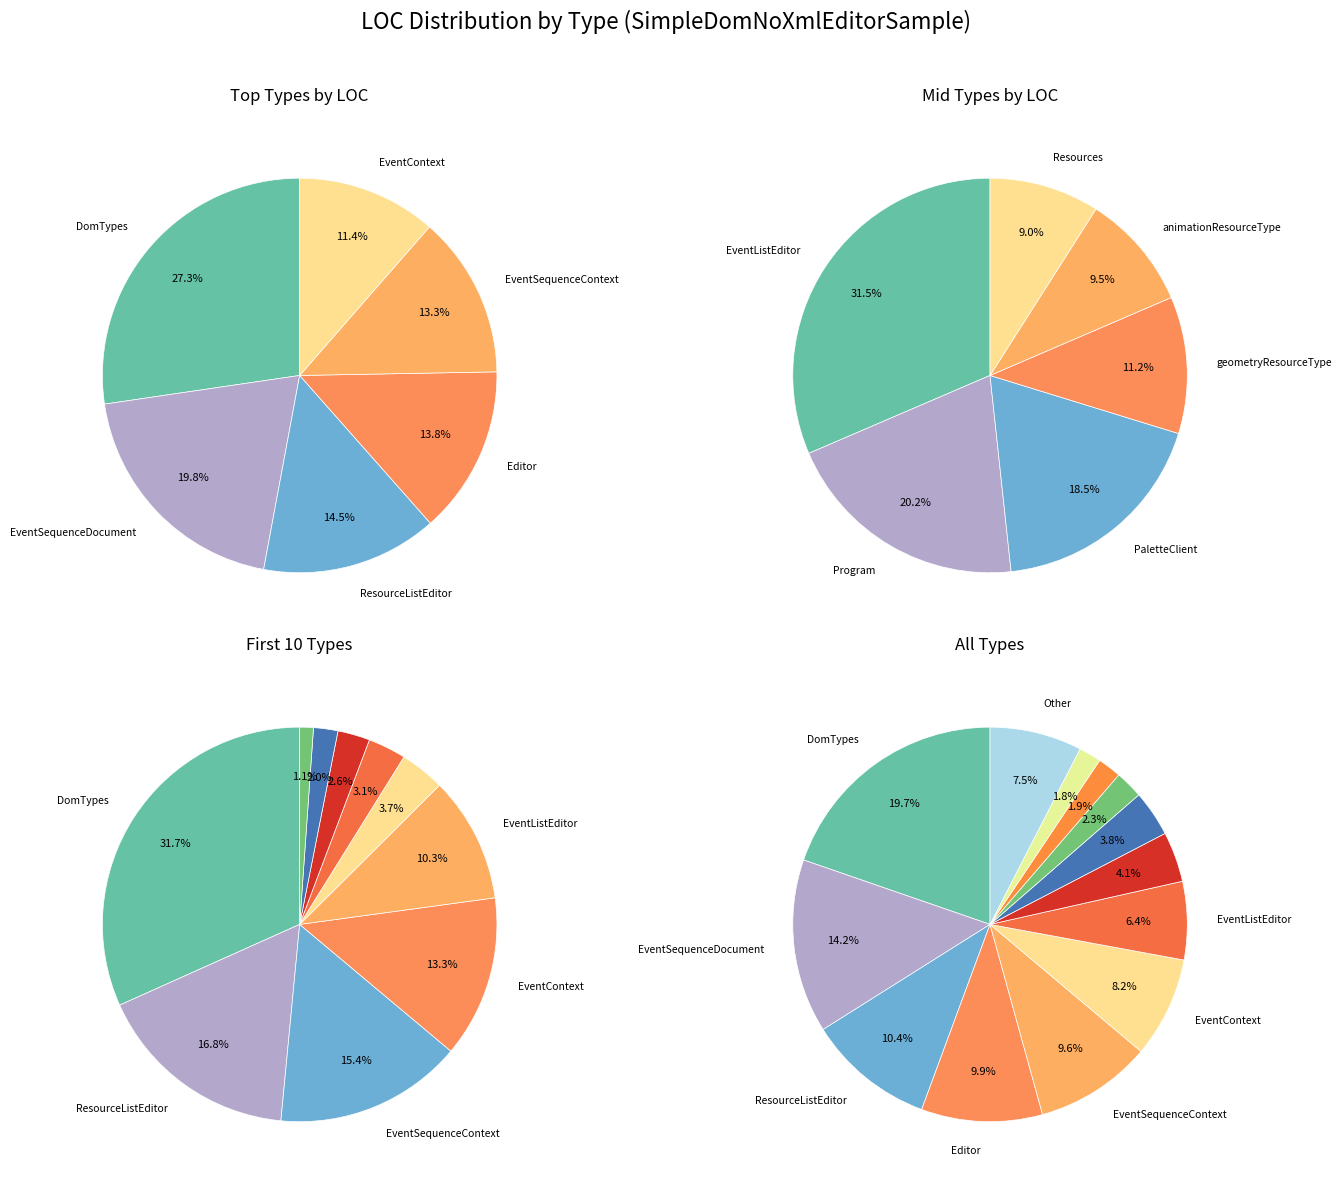

How many slices are in this pie chart?

19